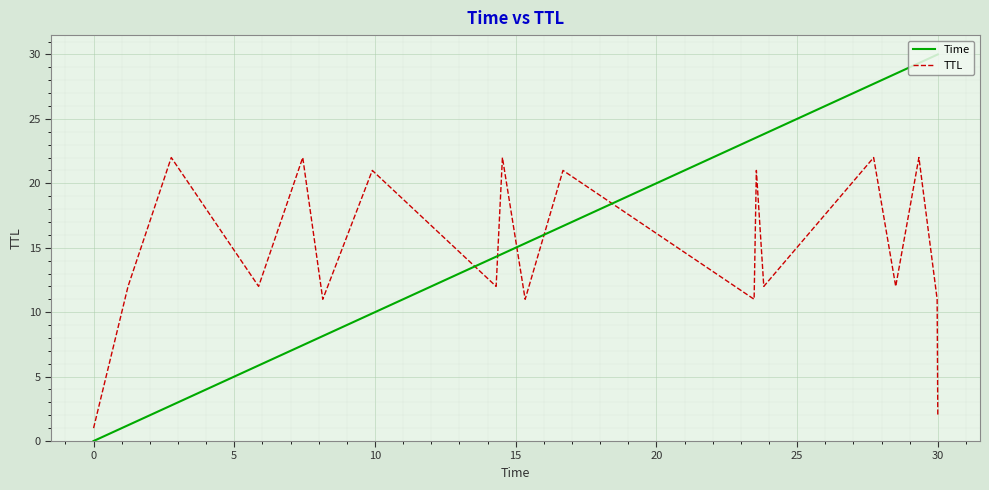

Rank the series by their average value, from lowest to highest.

TTL, Time